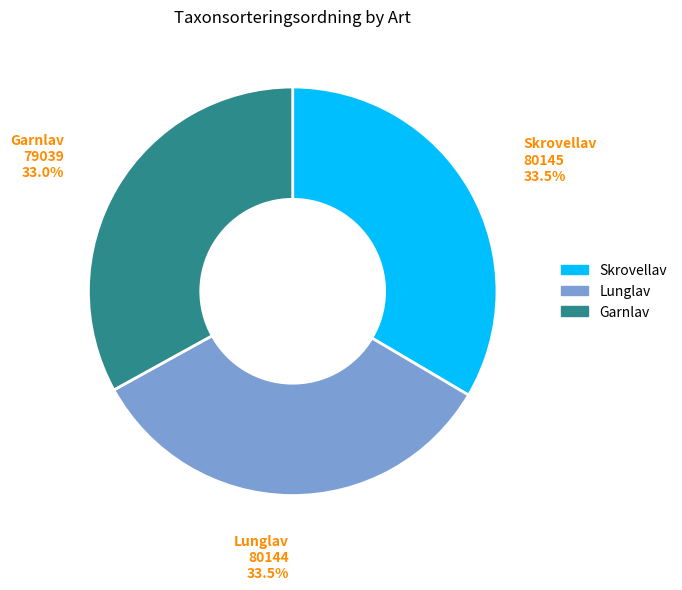

Does Garnlav represent more than half of the total?

No